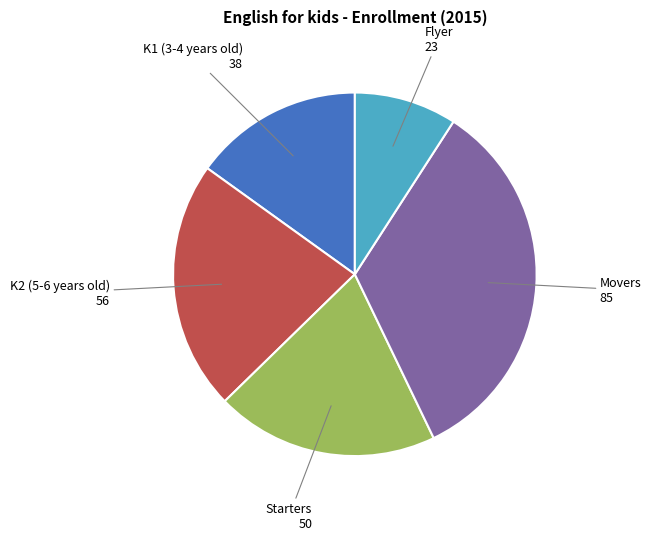

Is there any slice that represents more than half of the pie?

No